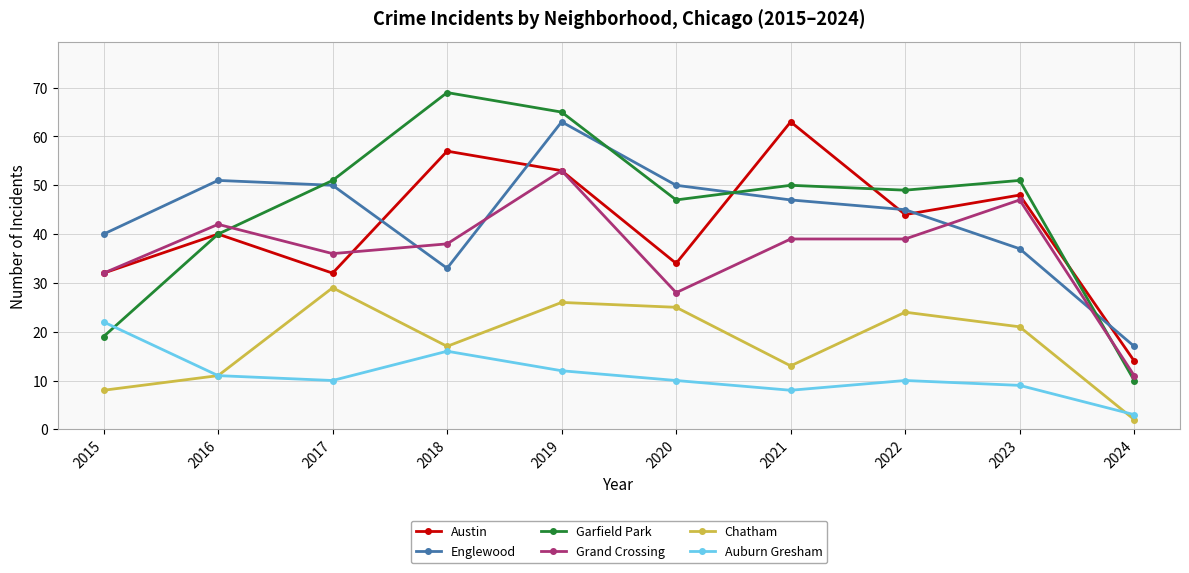

Where is the first local maximum for Auburn Gresham?

2018